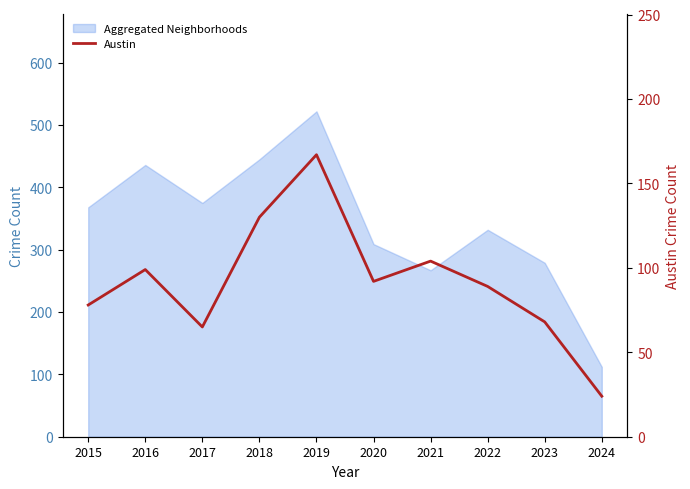

What is the greatest value displayed?

167